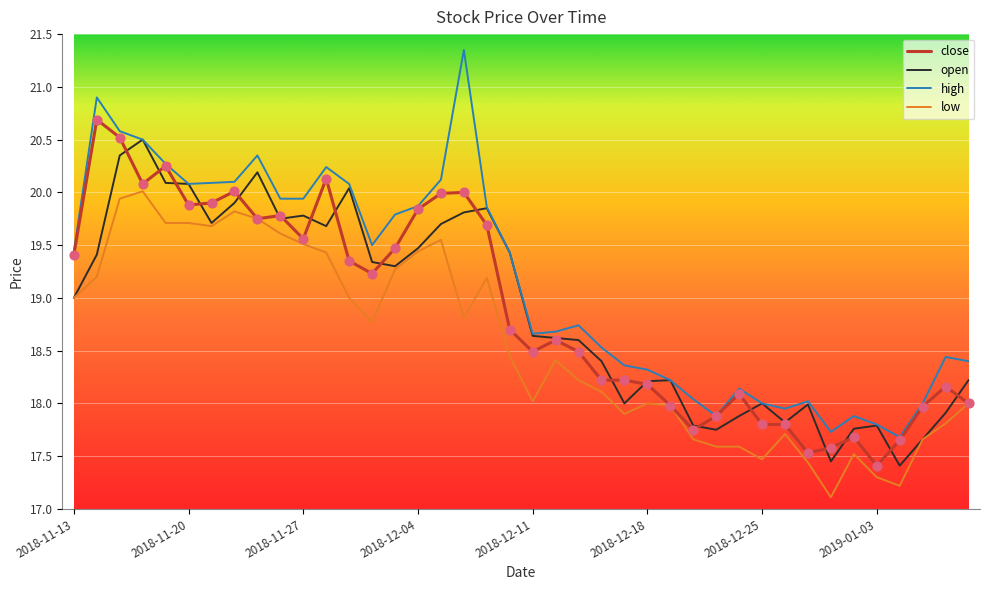

Which series has the largest range (max minus min)?

high